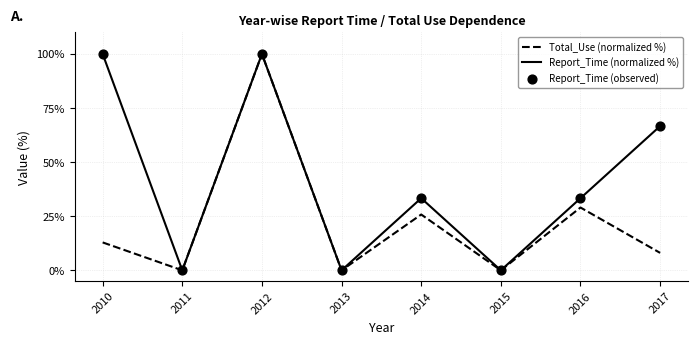

At which category is the sum across all series the highest?

2012